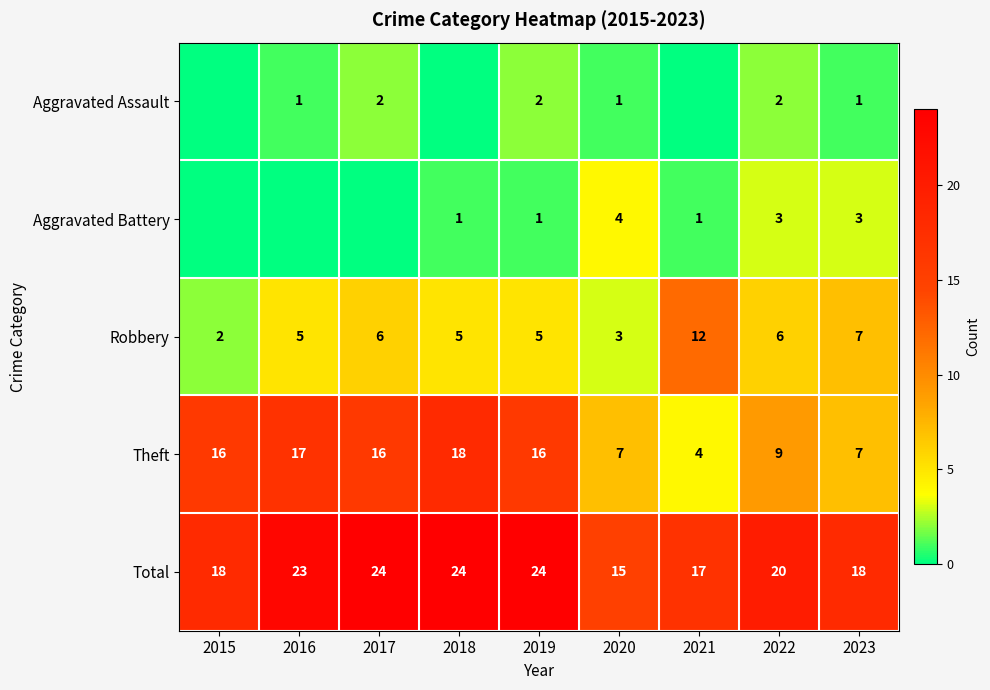

What is the difference between the highest and lowest values at 2018?

24